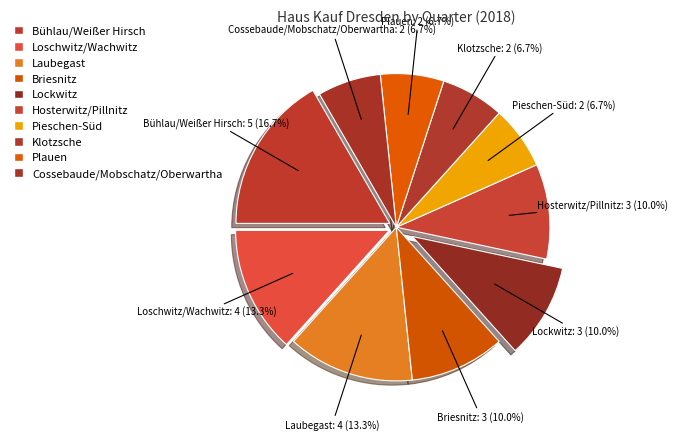

Which slice is the largest?

Bühlau/Weißer Hirsch